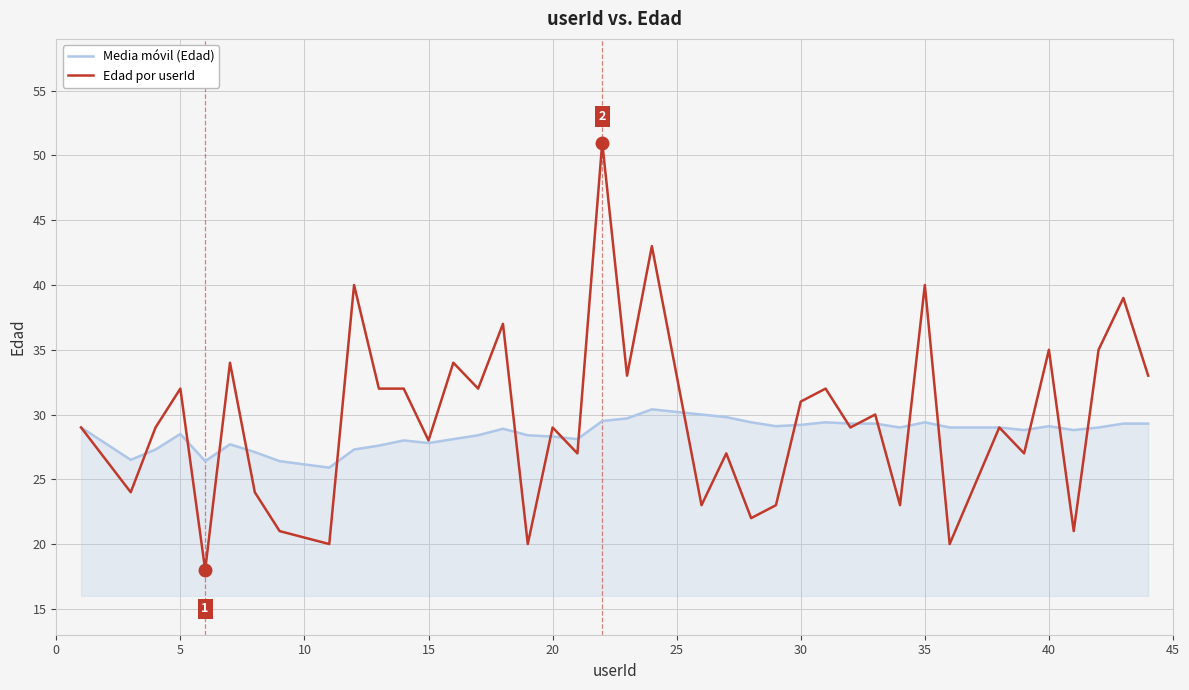

Which series has the widest spread of values?

Edad por userId